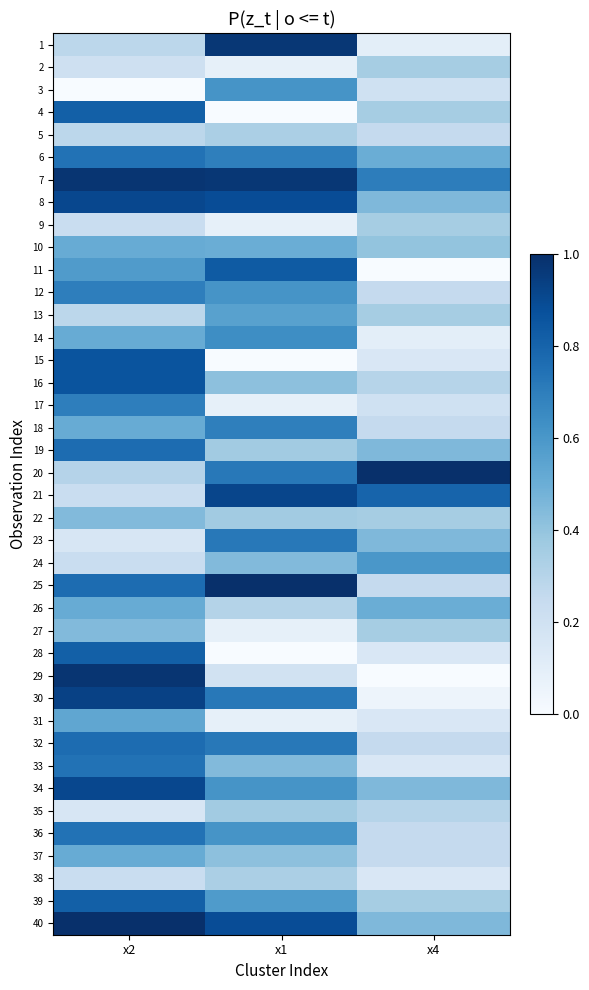

At which category is the sum across all series the highest?

x2